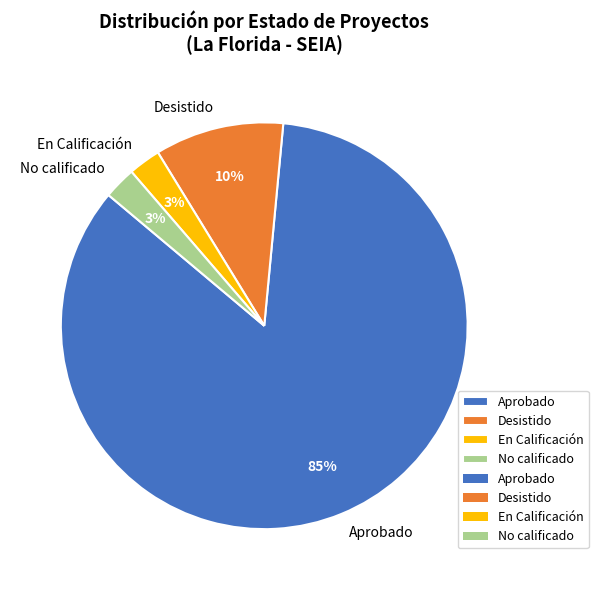

Which slice is the largest?

Aprobado